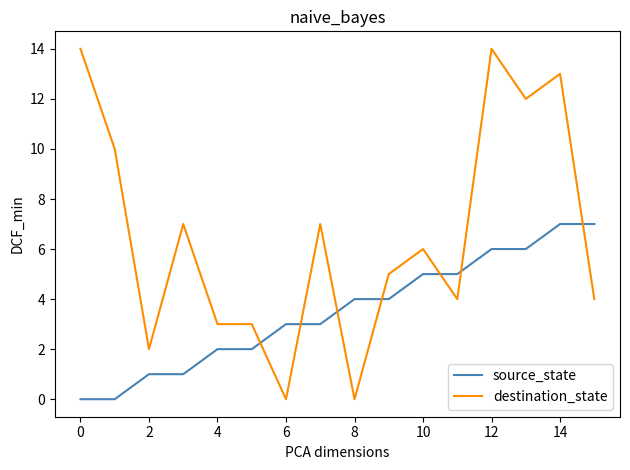

What is the maximum value for destination_state?

14